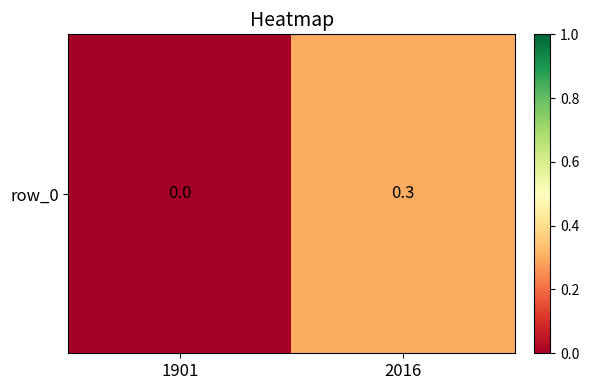

Rank the categories by value from lowest to highest.

1901, 2016